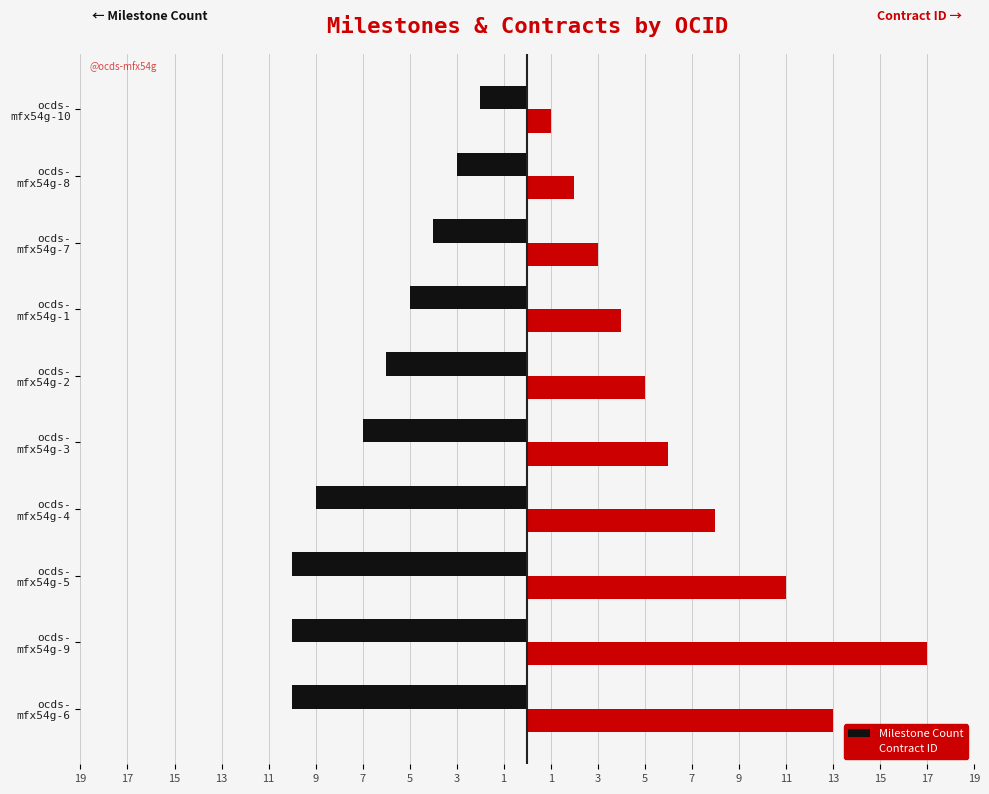

What are all the series names shown in the legend?

Milestone Count, Contract ID